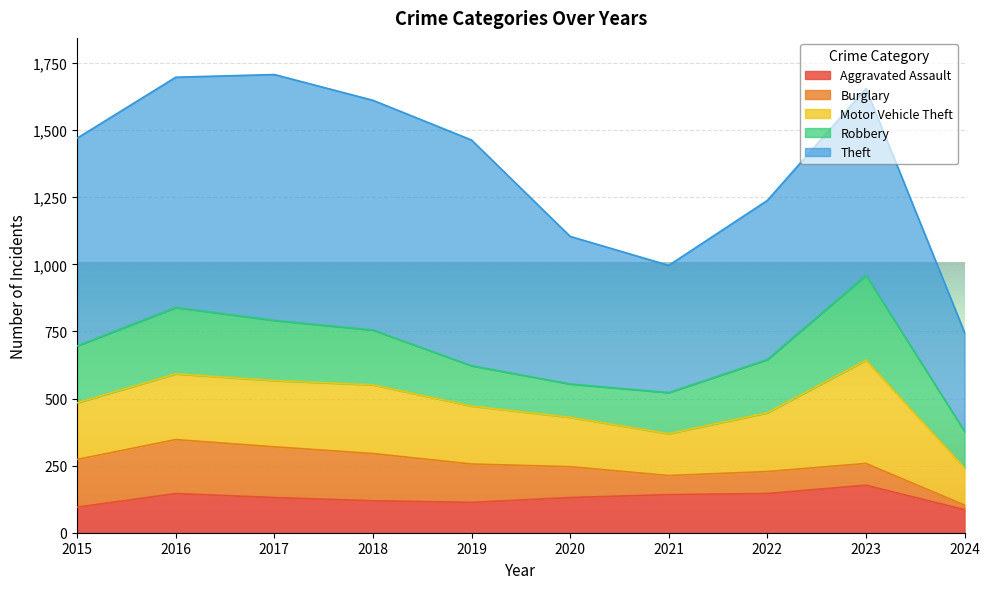

What are all the series names shown in the legend?

Aggravated Assault, Burglary, Motor Vehicle Theft, Robbery, Theft